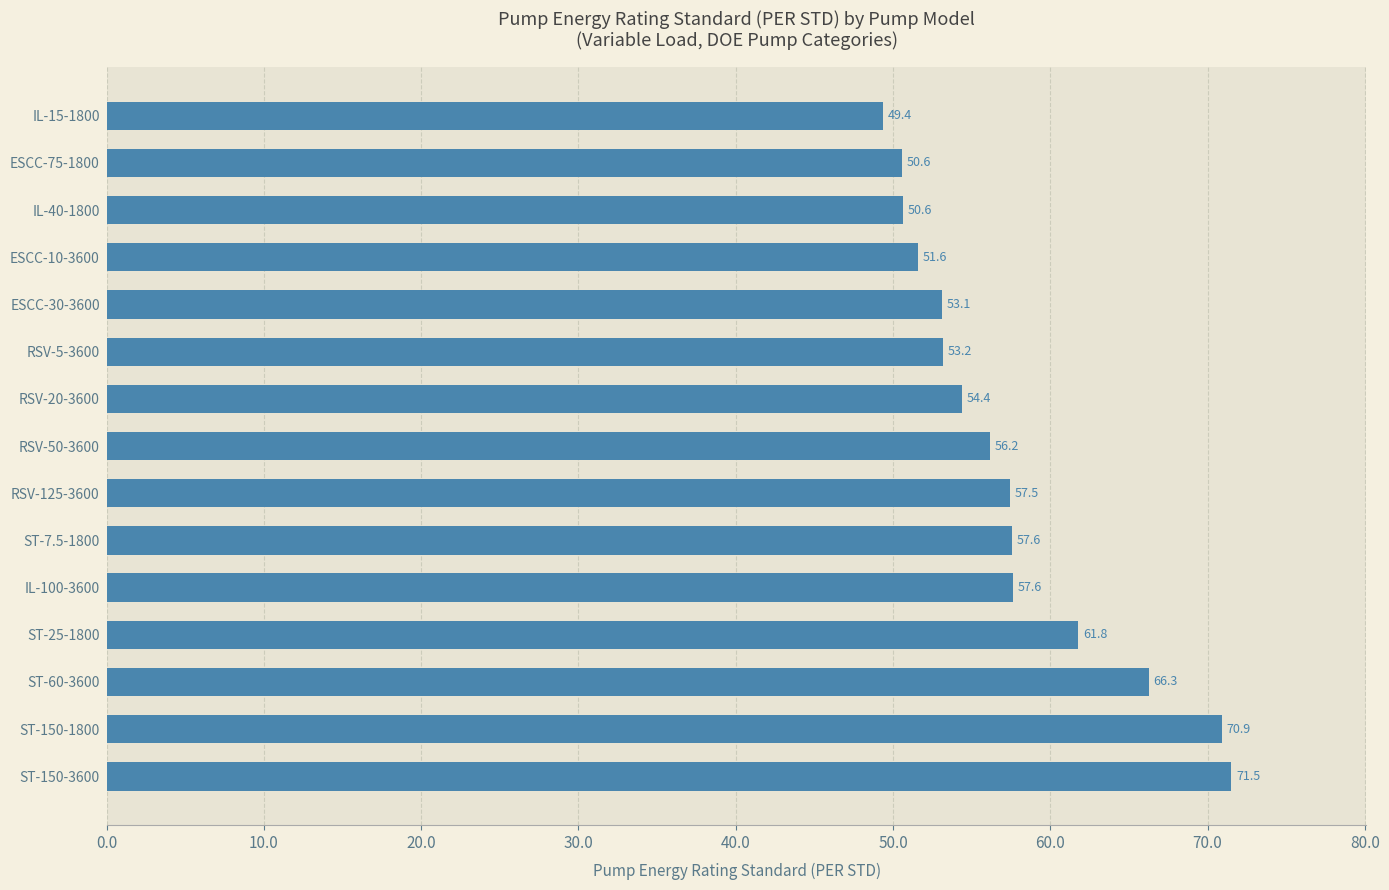

Reading bottom to top, transcribe all the data shown in this chart.

71.5	70.9	66.3	61.8	57.6	57.6	57.5	56.2	54.4	53.2	53.1	51.6	50.6	50.6	49.4